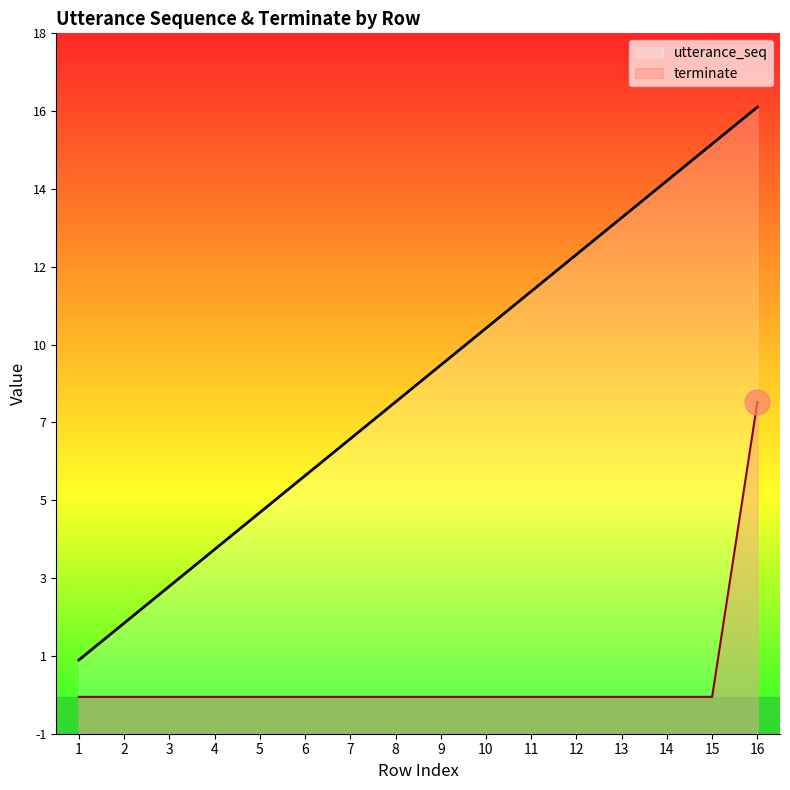

How many positive values does the terminate series have?

1